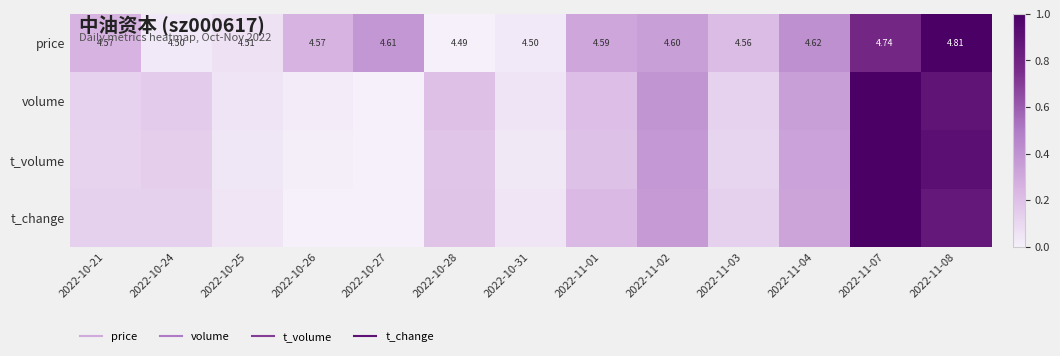

Rank the categories by t_change value from highest to lowest.

2022-11-07, 2022-11-08, 2022-11-02, 2022-11-04, 2022-11-01, 2022-10-28, 2022-10-21, 2022-10-24, 2022-11-03, 2022-10-25, 2022-10-31, 2022-10-26, 2022-10-27